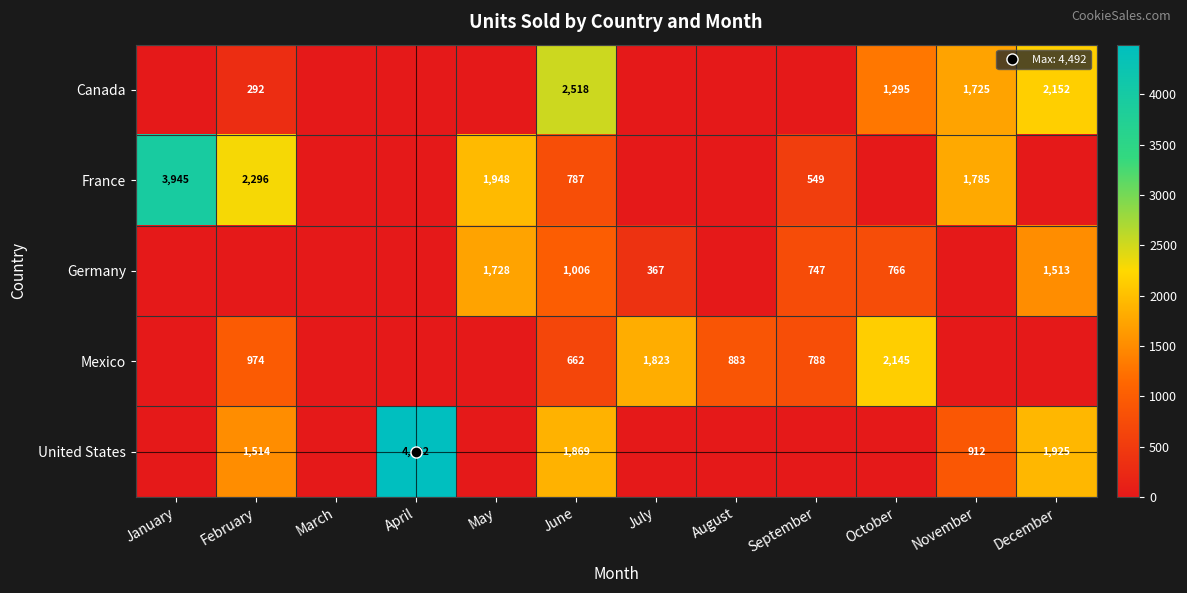

How many categories are shown in the chart?

12